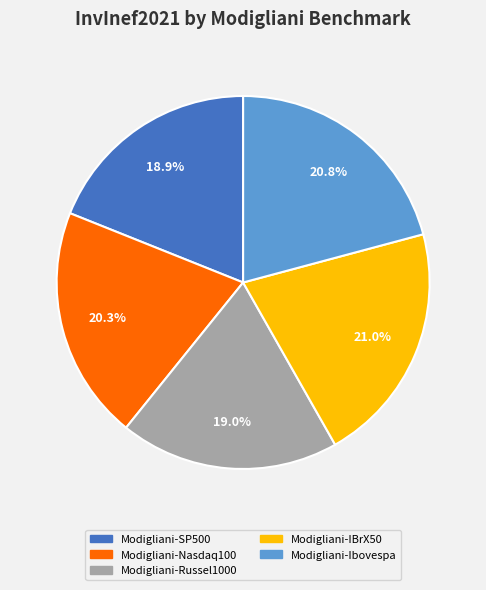

How many slices are in this pie chart?

5